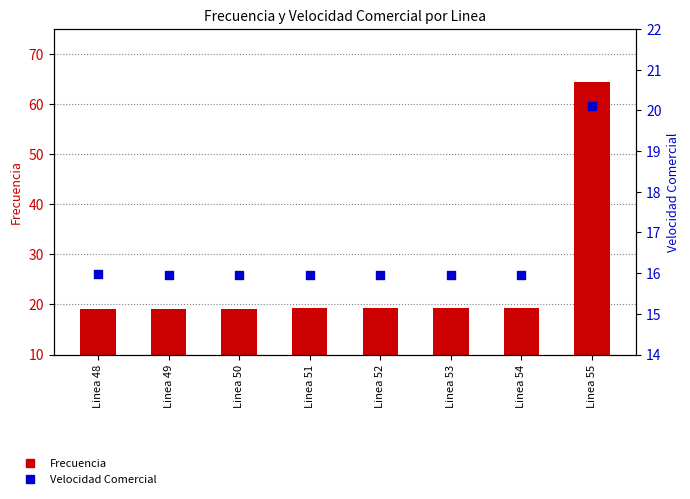

At how many categories does at least one series exceed 22?

1